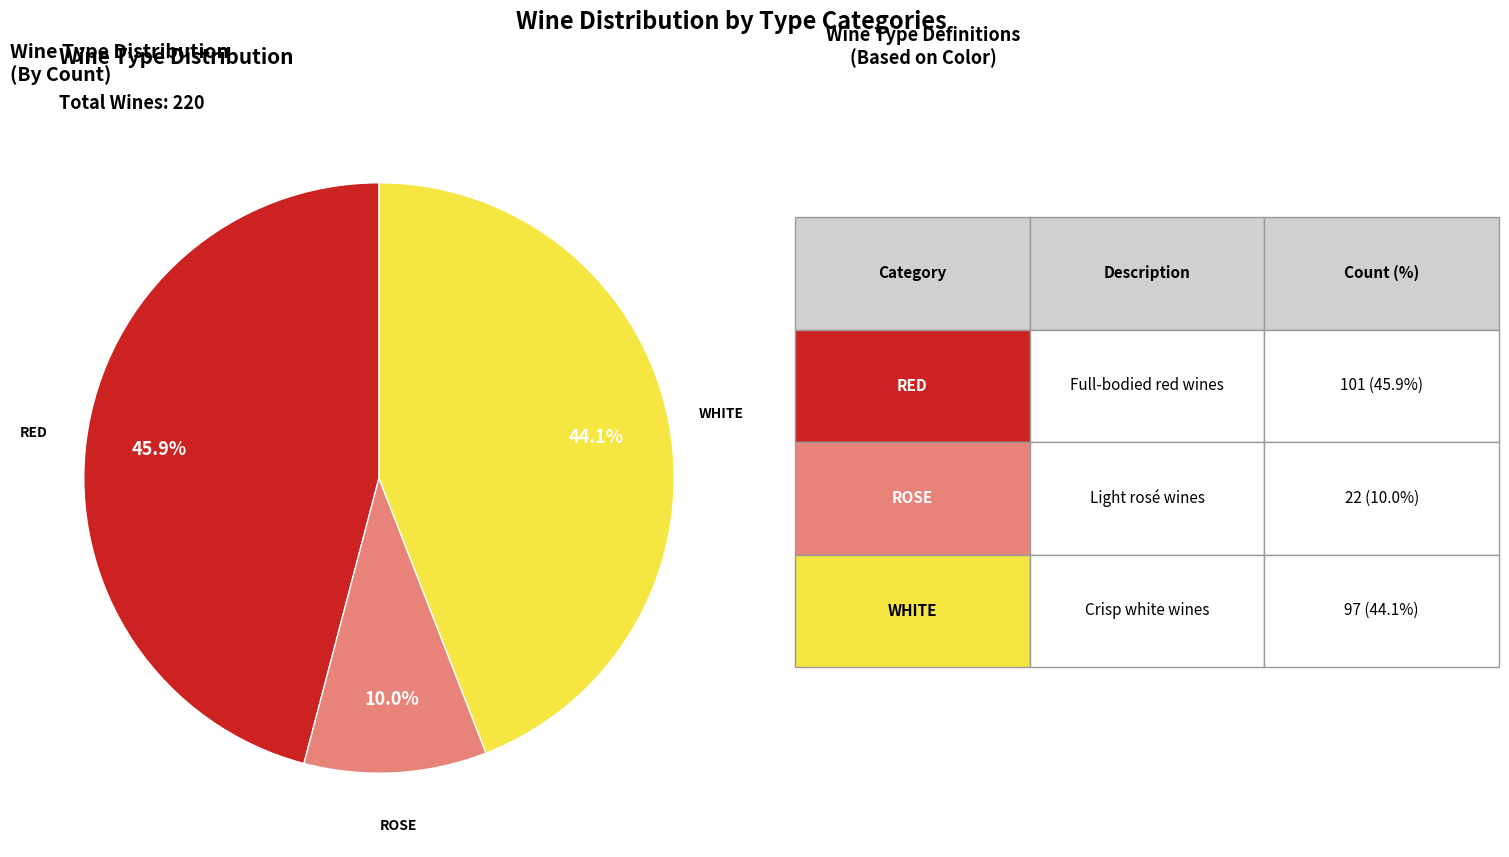

Does any single category account for the majority?

No